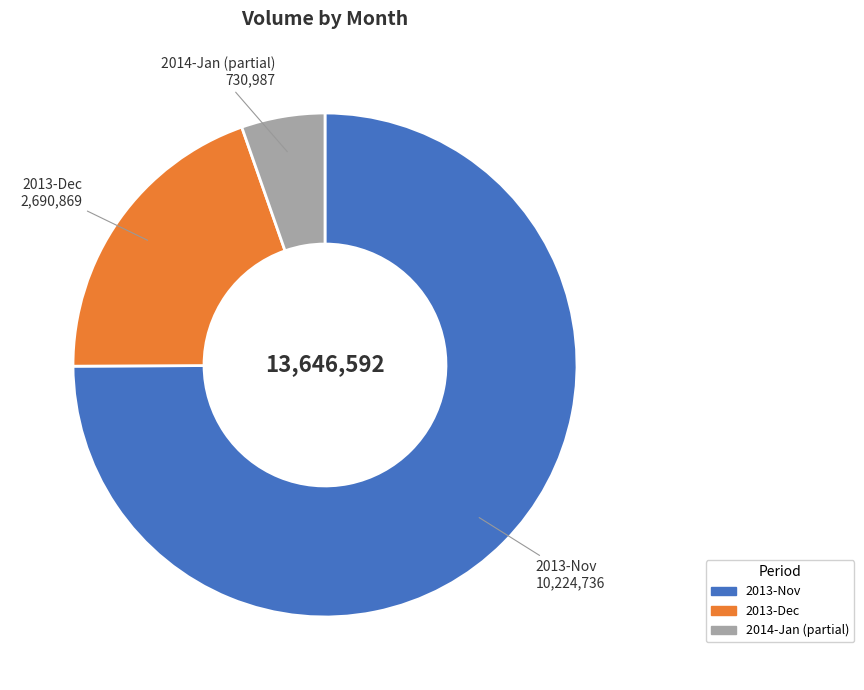

Is there any slice that represents more than half of the pie?

Yes